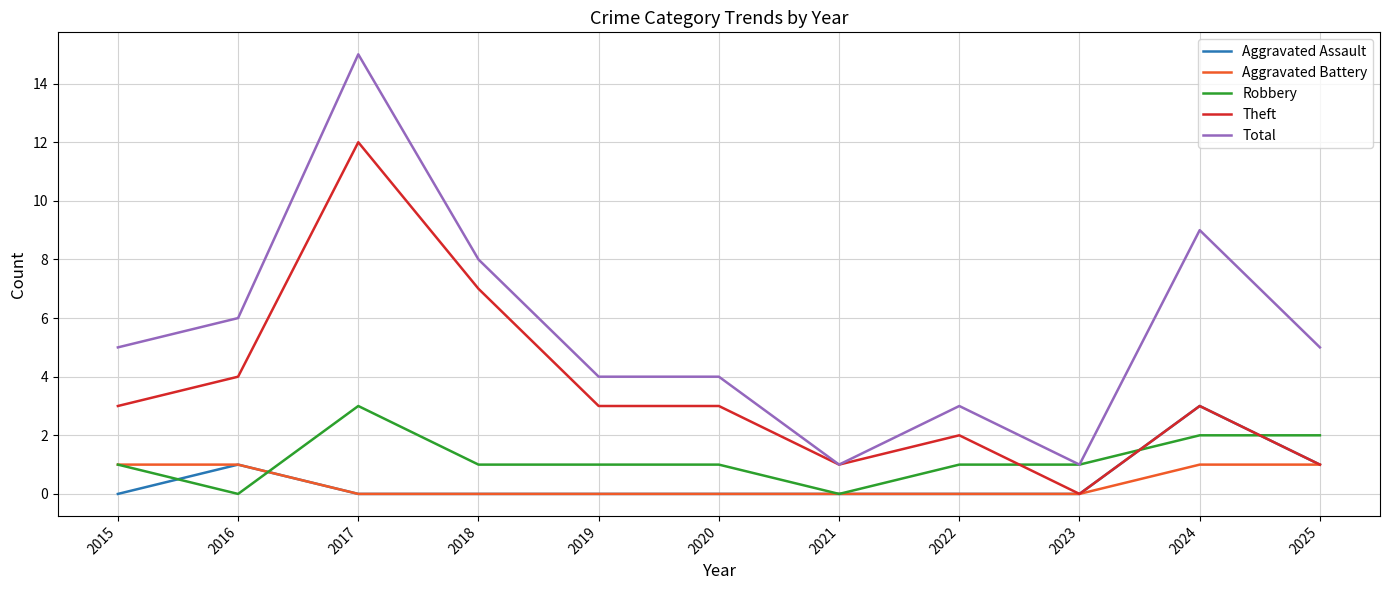

Is the value of Aggravated Battery at 2020 greater than the value of Theft at 2022?

No